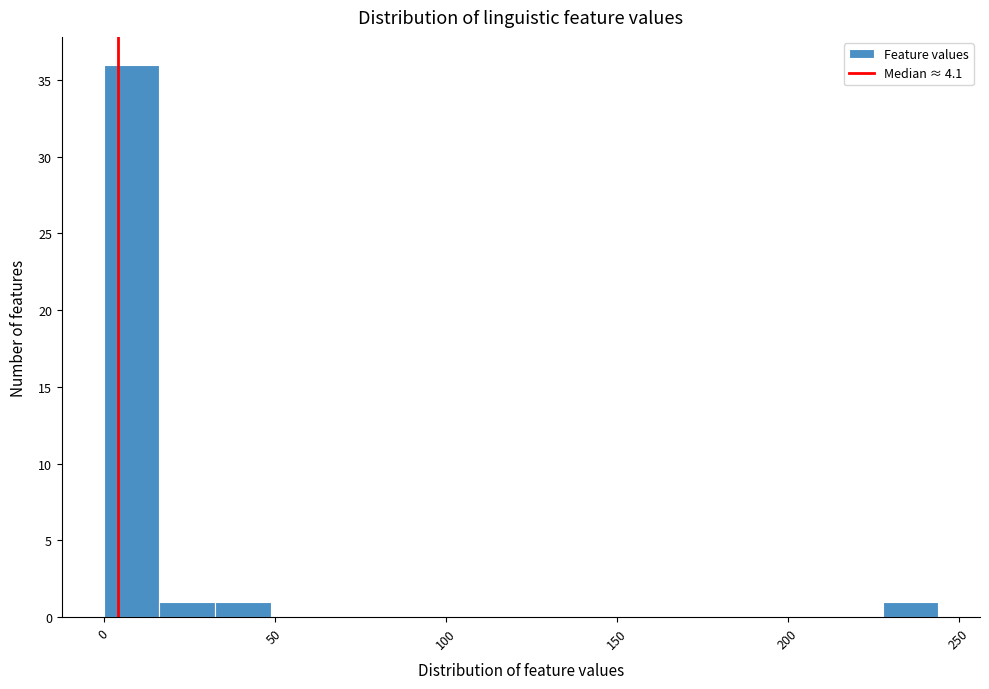

Around what value on the x-axis is the tallest bar? Give the approximate position of its centre, as read against the axis.

10